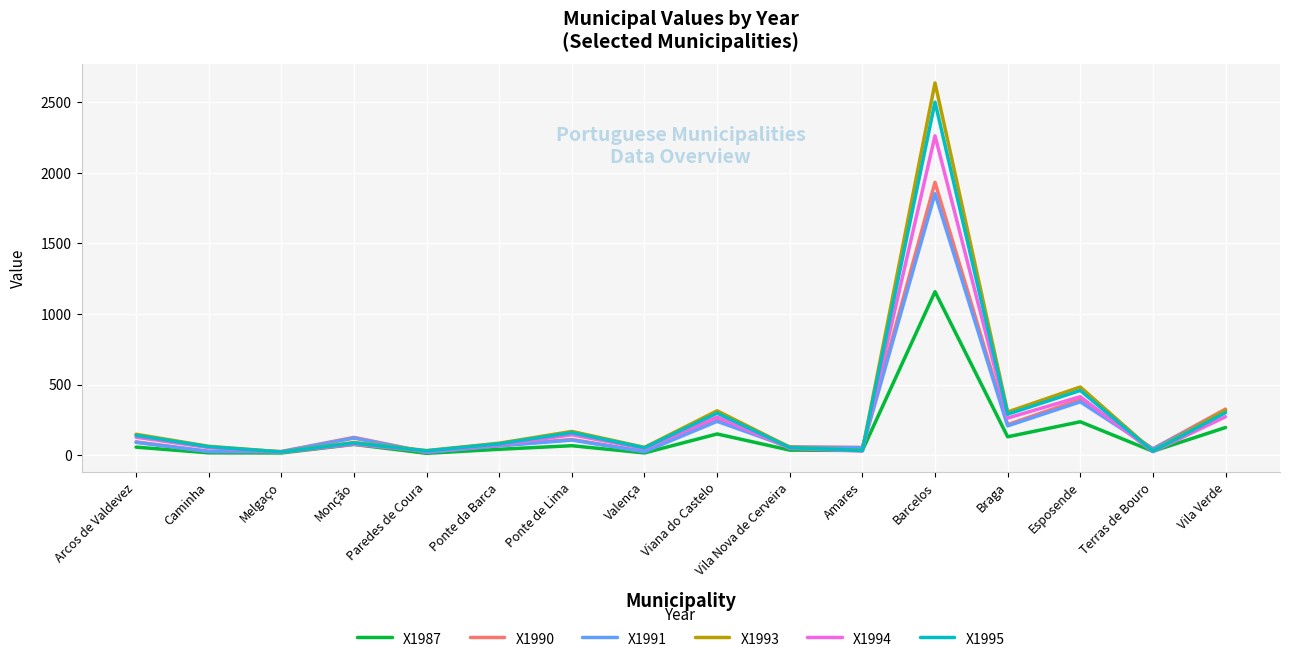

How many lines are shown in the chart?

6